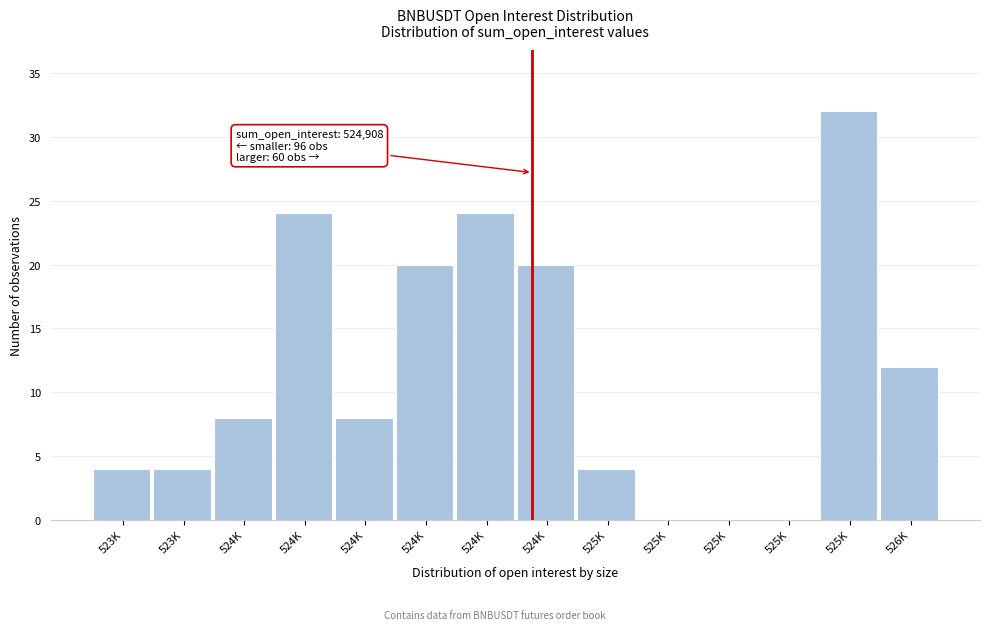

How many categories are shown in the chart?

14